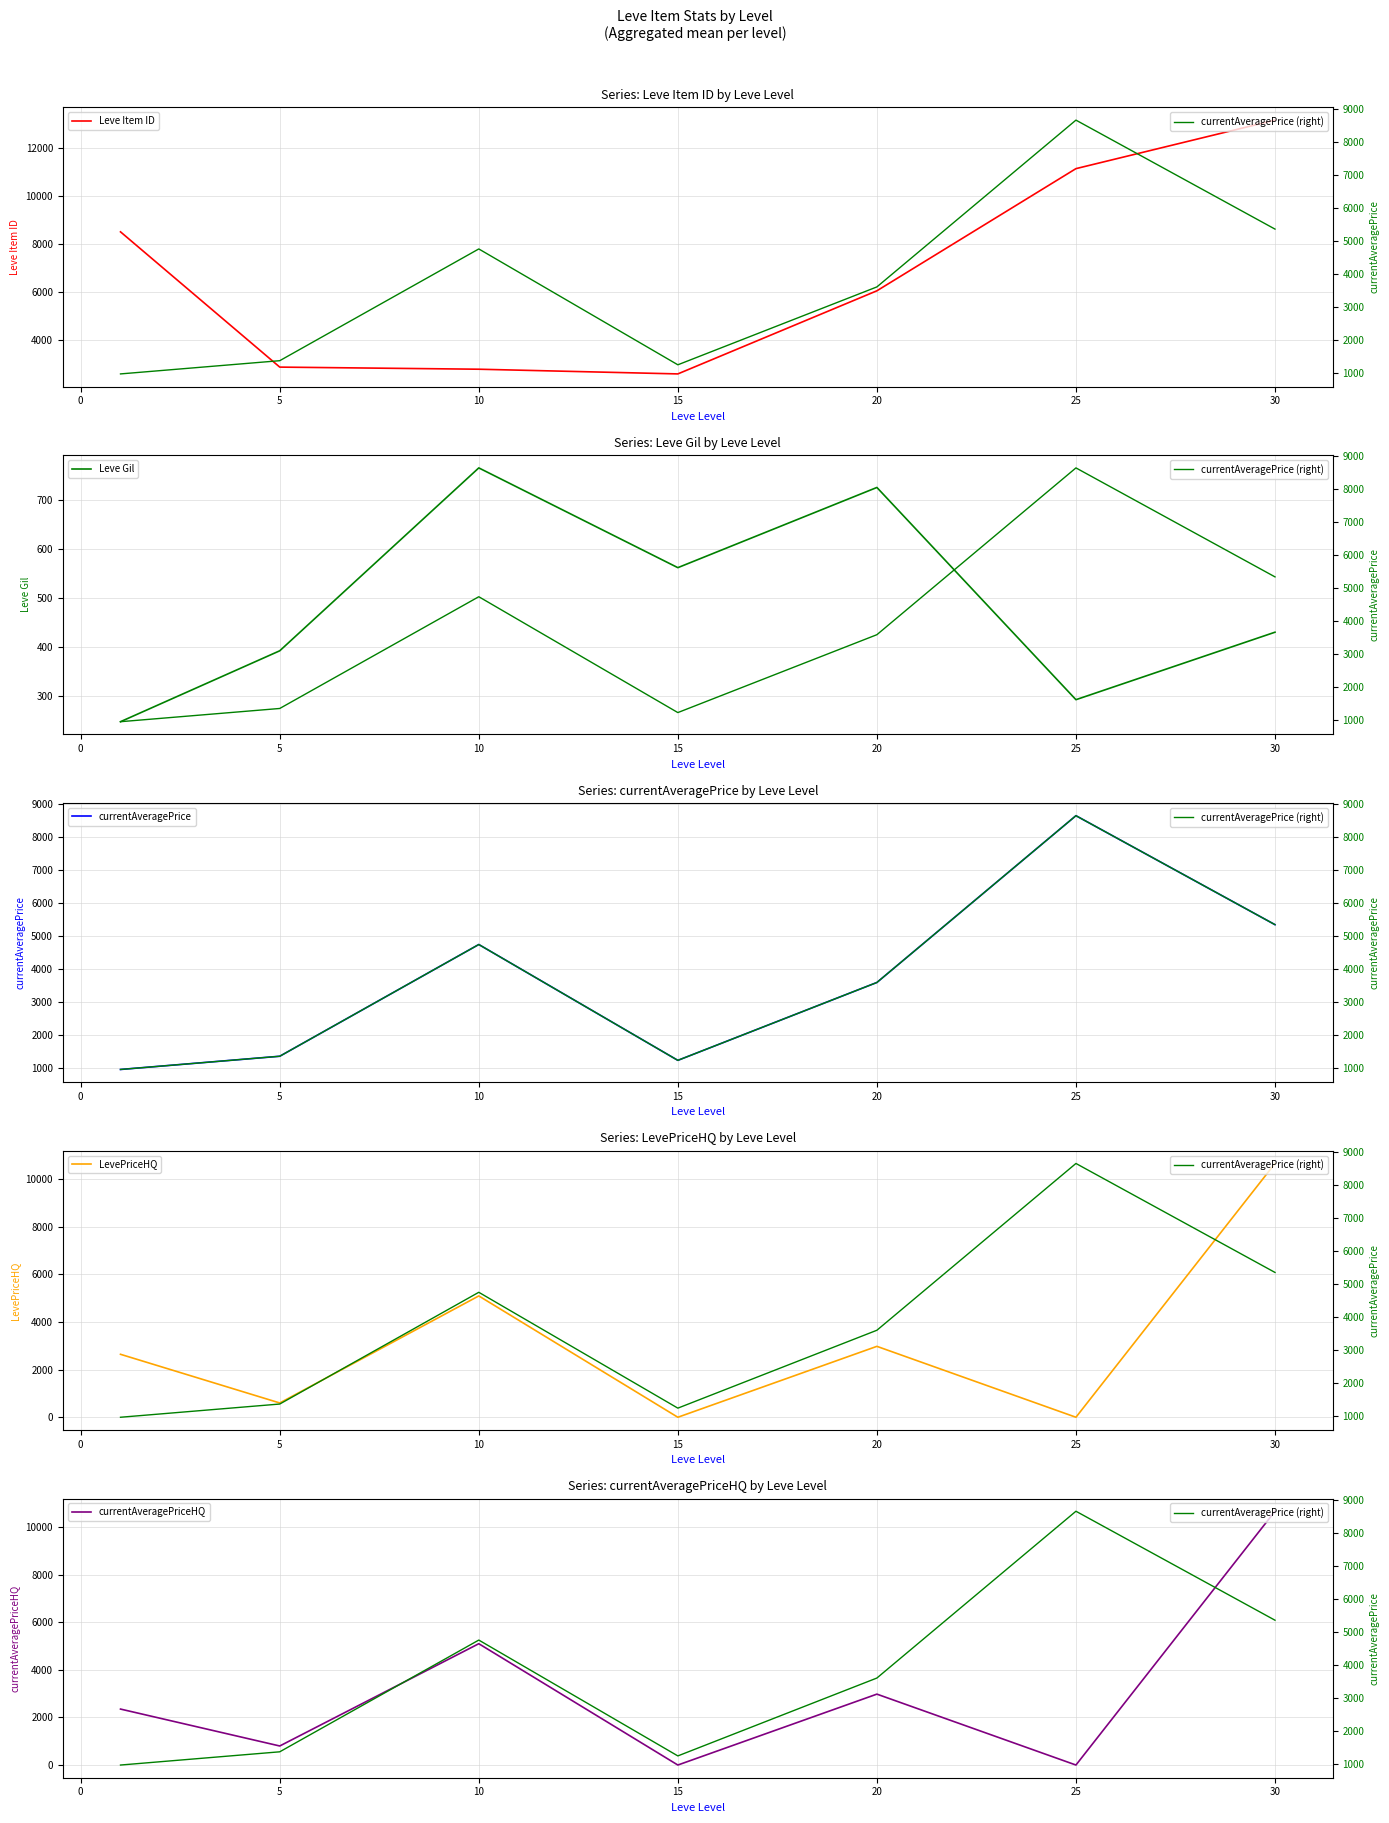

In LevePriceHQ, how many points are lower than both neighbors (excluding endpoints)?

3